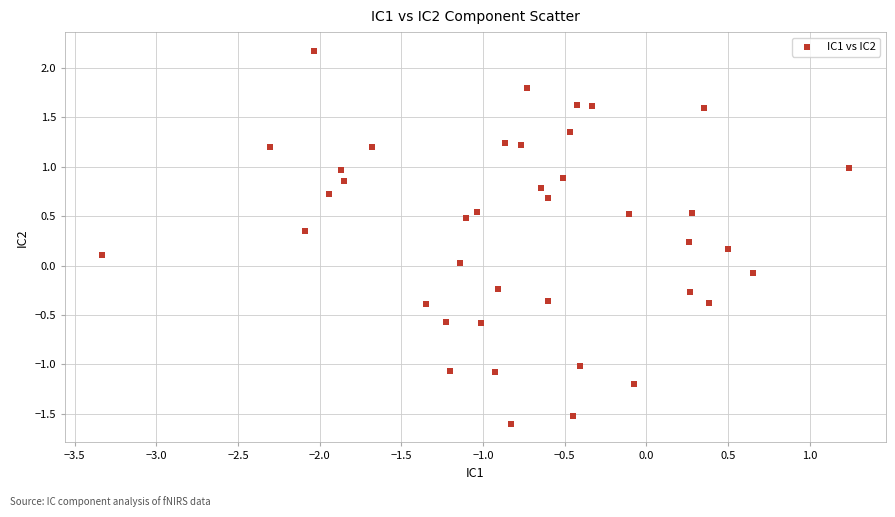

What is the range of X values (max minus min)?

4.6